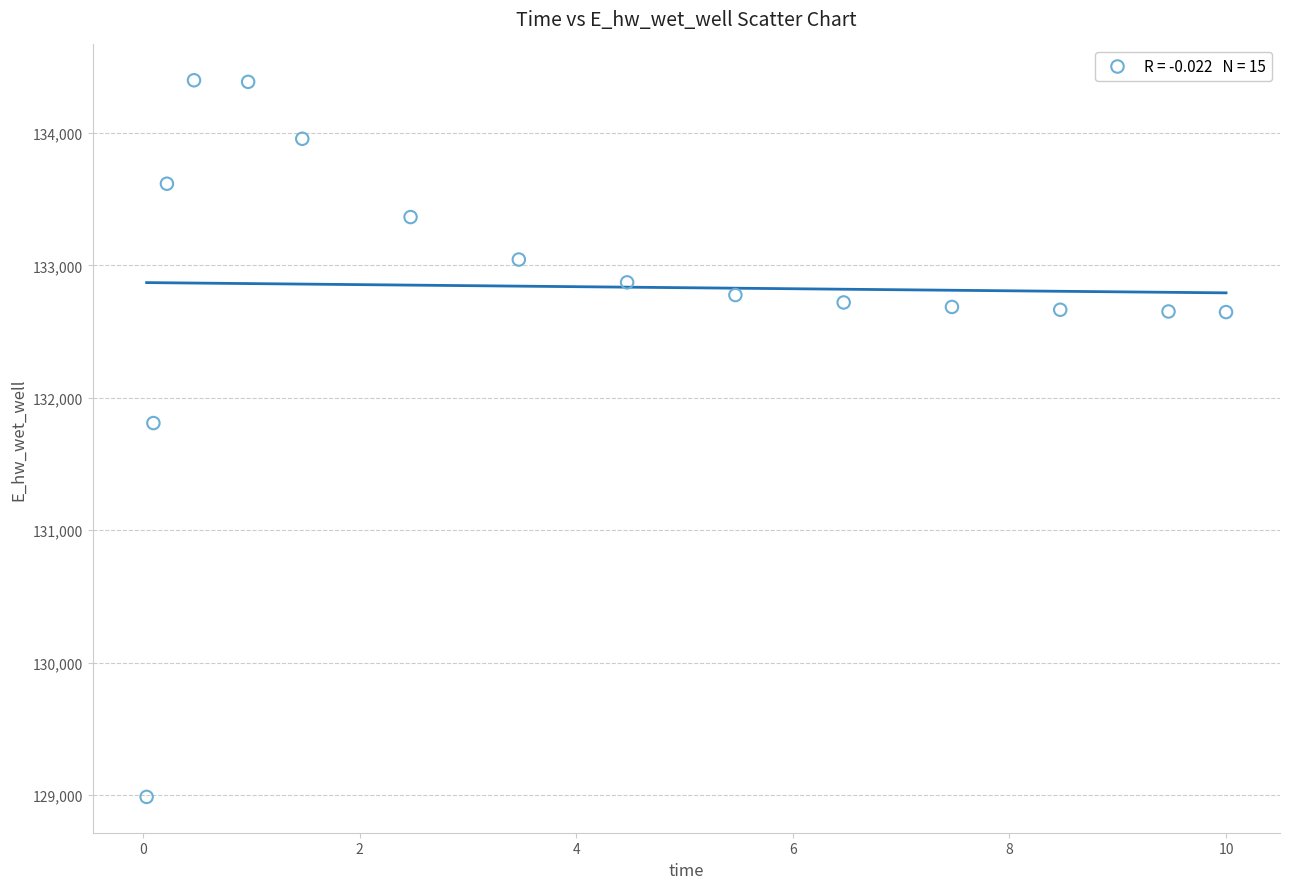

What is the range of X values (max minus min)?

10.0